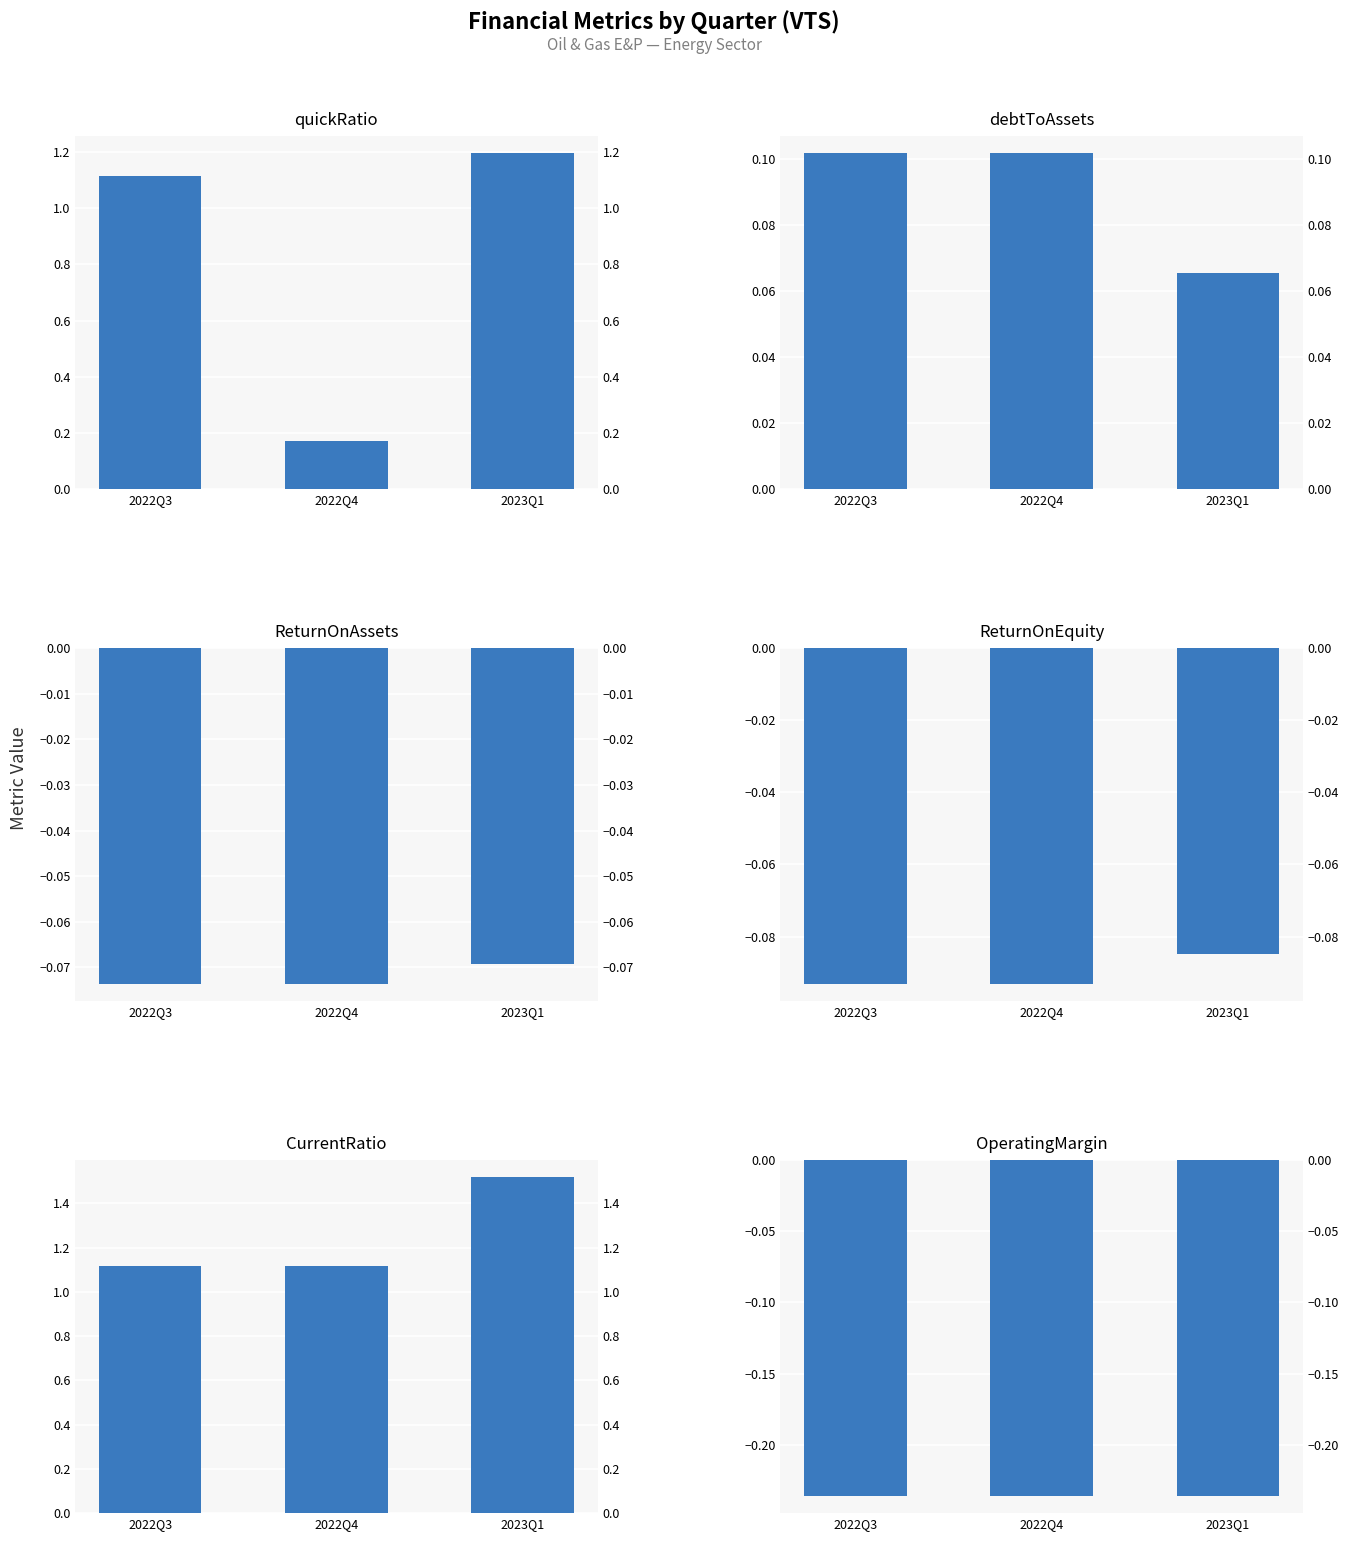

What is the minimum value for OperatingMargin?

-0.2